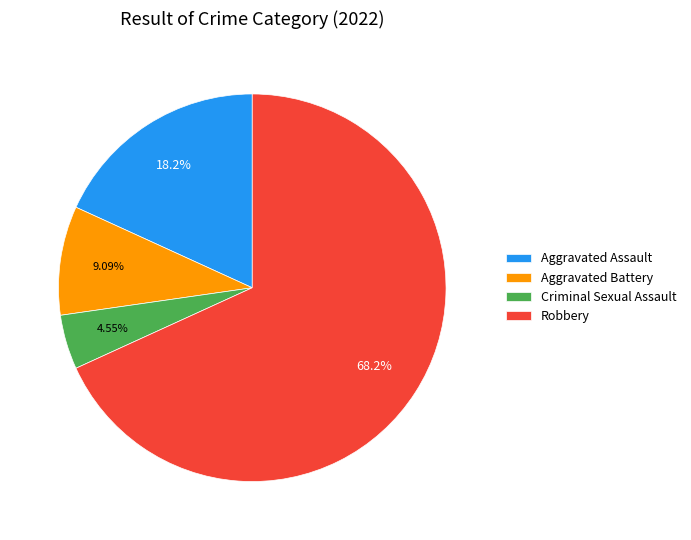

Rank the categories by value from highest to lowest.

Robbery, Aggravated Assault, Aggravated Battery, Criminal Sexual Assault